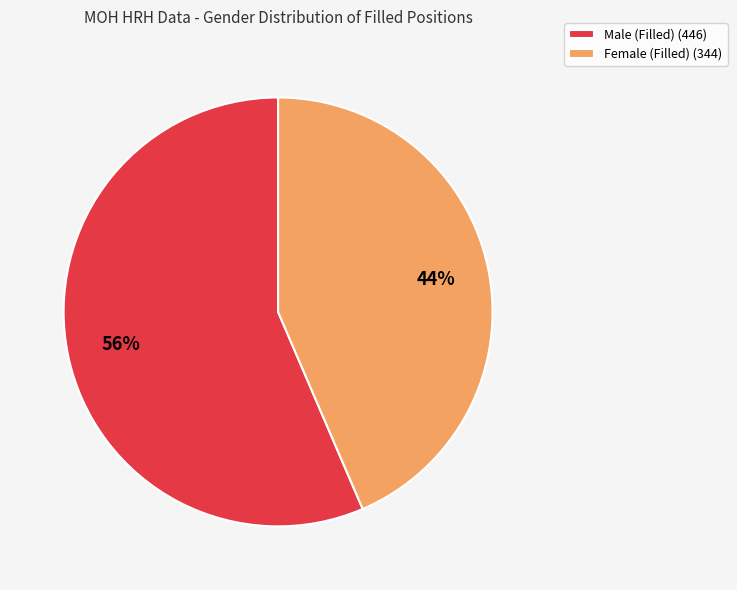

Combined, do Female (Filled) (344) and Male (Filled) (446) account for over 50%?

Yes